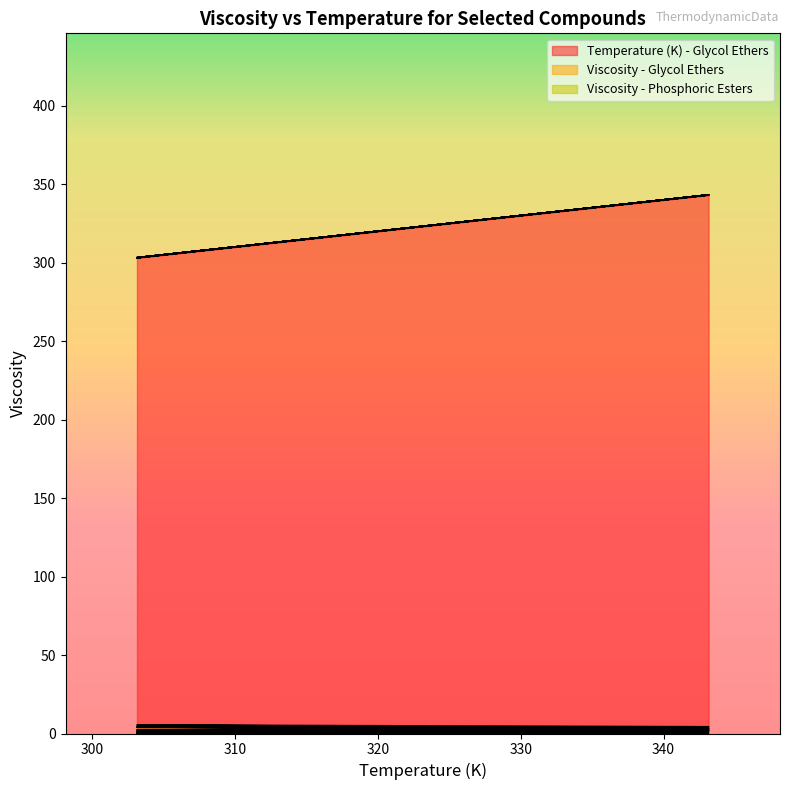

What is the sum of all Viscosity - Glycol Ethers values?

41.5